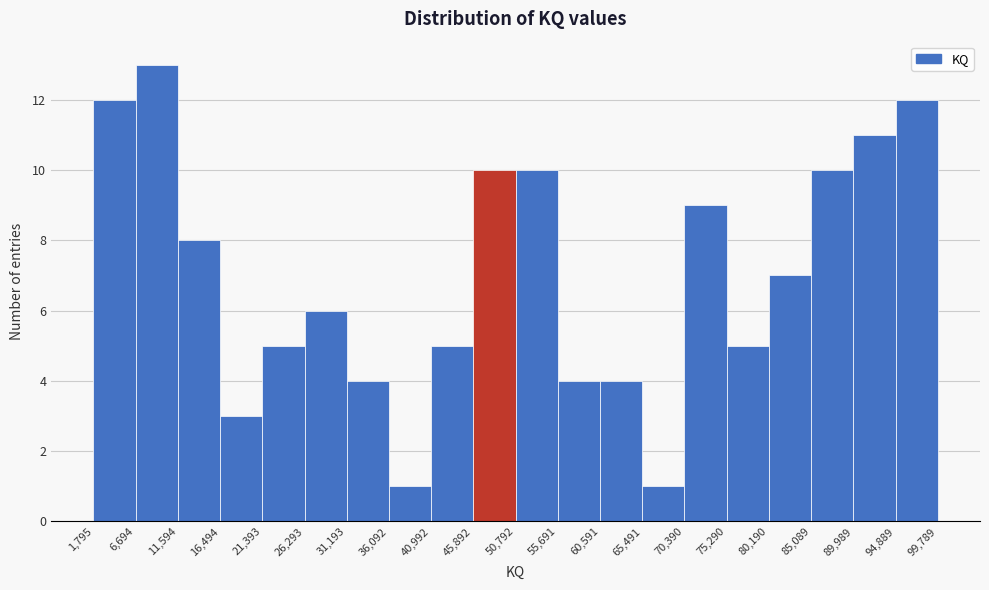

Reading left to right, transcribe this chart: for each bar, give the range it covers on the x-axis and its height. The values are not printed on the chart, so give them approximately, as read against the axis.

1,795 to 6,694: 12
6,694 to 11,594: 13
11,594 to 16,494: 8
16,494 to 21,393: 3
21,393 to 26,293: 5
26,293 to 31,193: 6
31,193 to 36,092: 4
36,092 to 40,992: 1
40,992 to 45,892: 5
45,892 to 50,792: 10
50,792 to 55,691: 10
55,691 to 60,591: 4
60,591 to 65,491: 4
65,491 to 70,390: 1
70,390 to 75,290: 9
75,290 to 80,190: 5
80,190 to 85,089: 7
85,089 to 89,989: 10
89,989 to 94,889: 11
94,889 to 99,789: 12